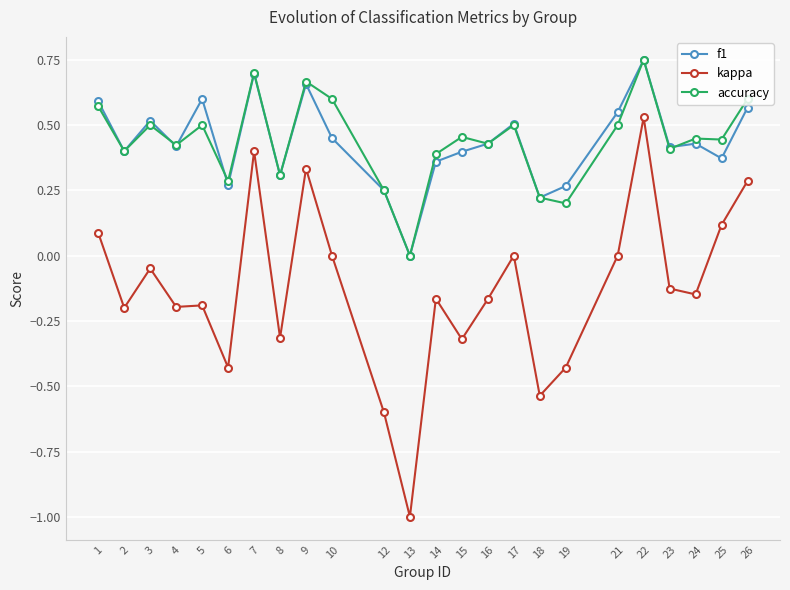

Is the value of accuracy at 3 greater than the value of kappa at 25?

Yes